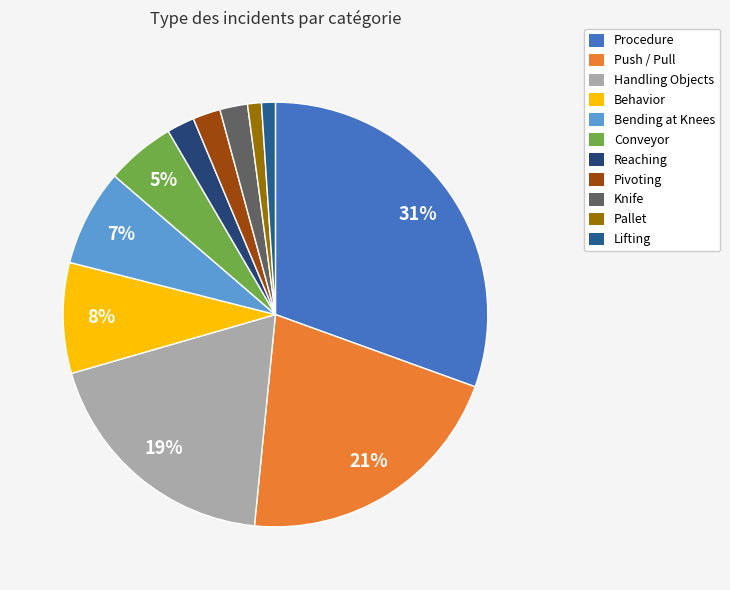

Is it true that Procedure is 44% of the pie?

False